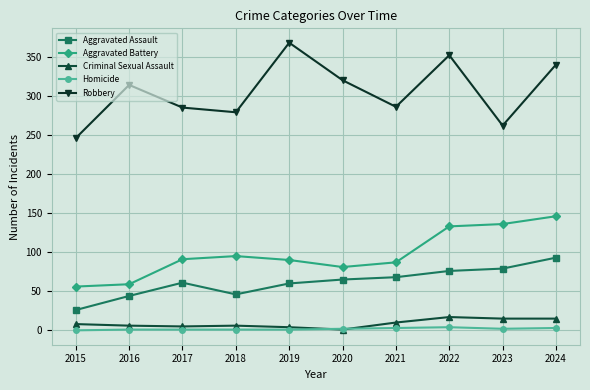

What is the maximum value shown in the chart?

368